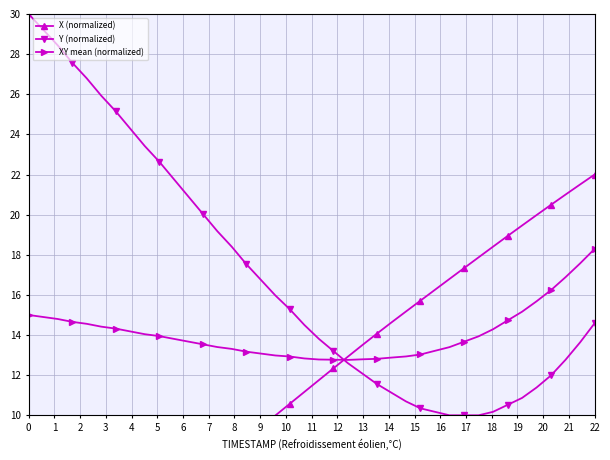

How many distinct data groups are displayed?

3